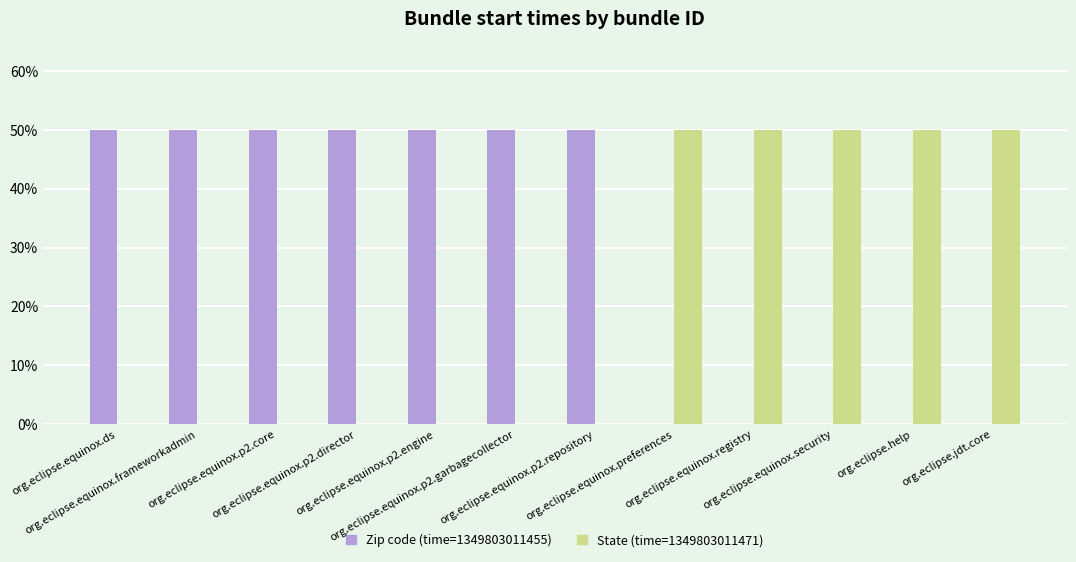

What is the highest value of the Zip code (time=1349803011455) series?

50